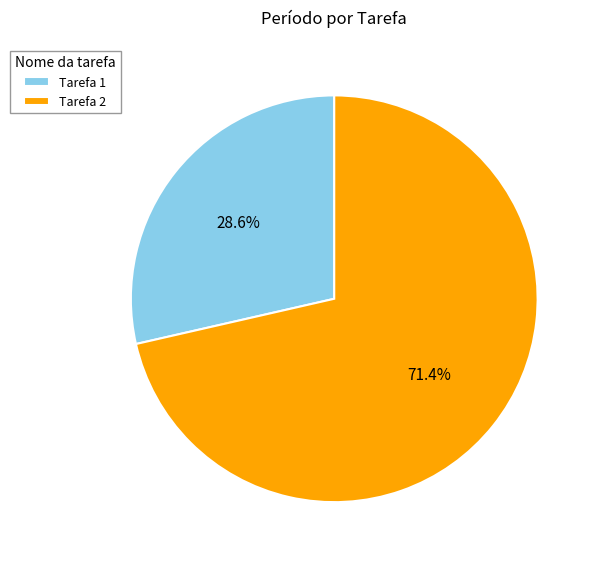

Which slice is the smallest?

Tarefa 1